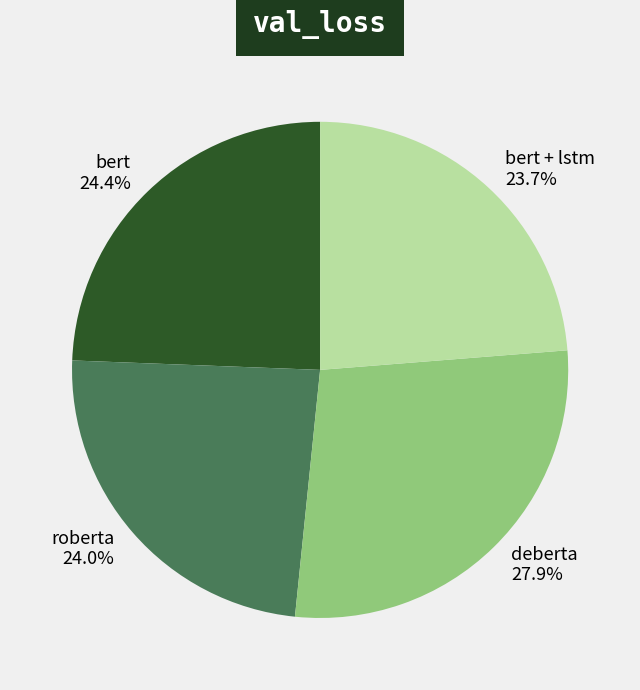

The bert slice represents 11% of the pie. True or false?

False